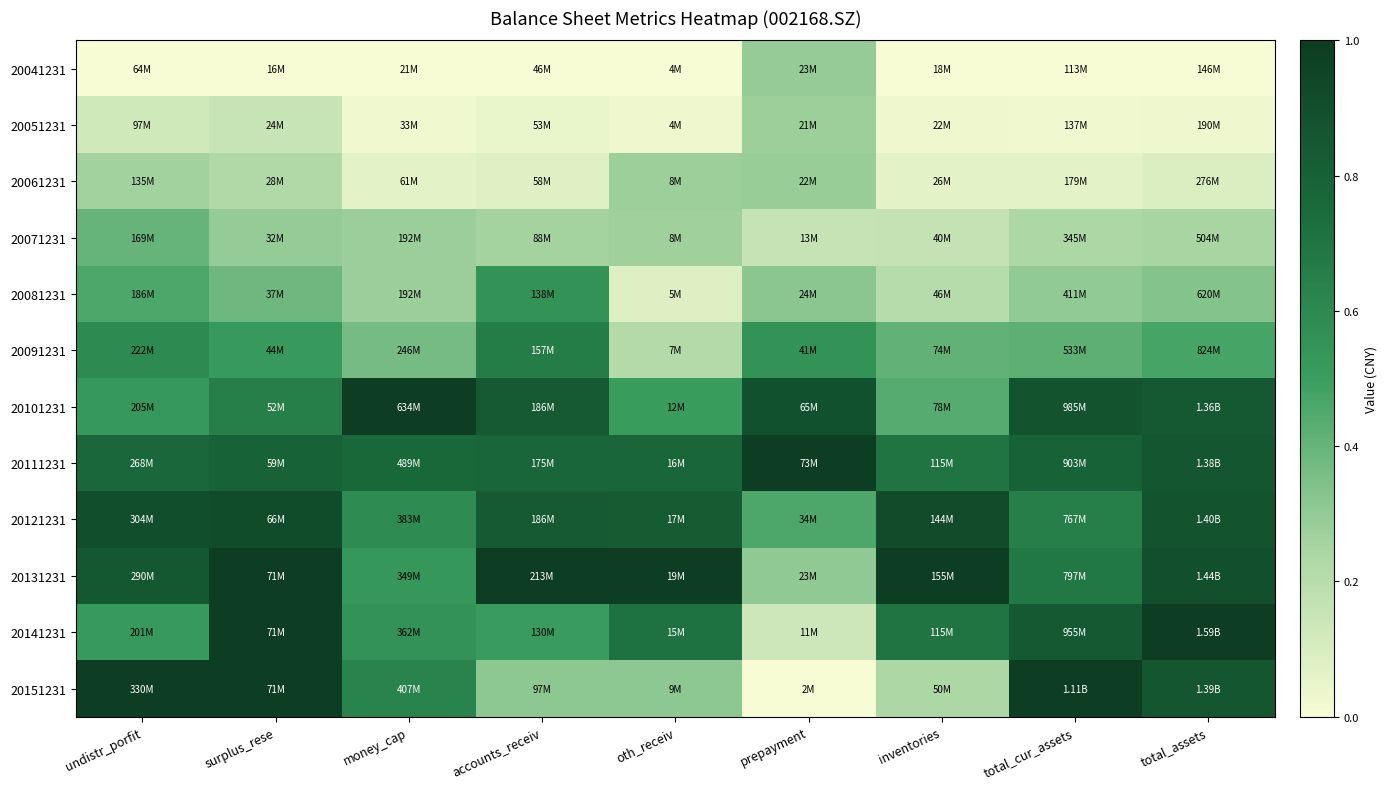

At which category is the sum across all series the highest?

surplus_rese